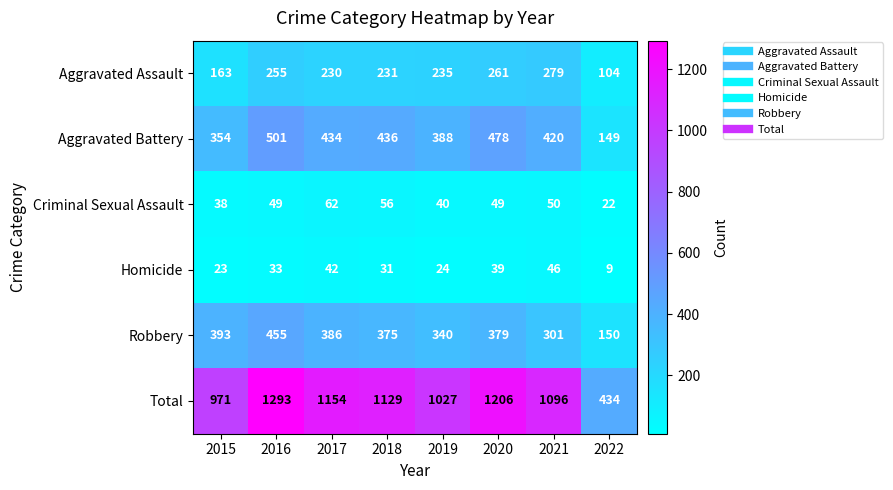

What is the total value across all series at 2021?

2192